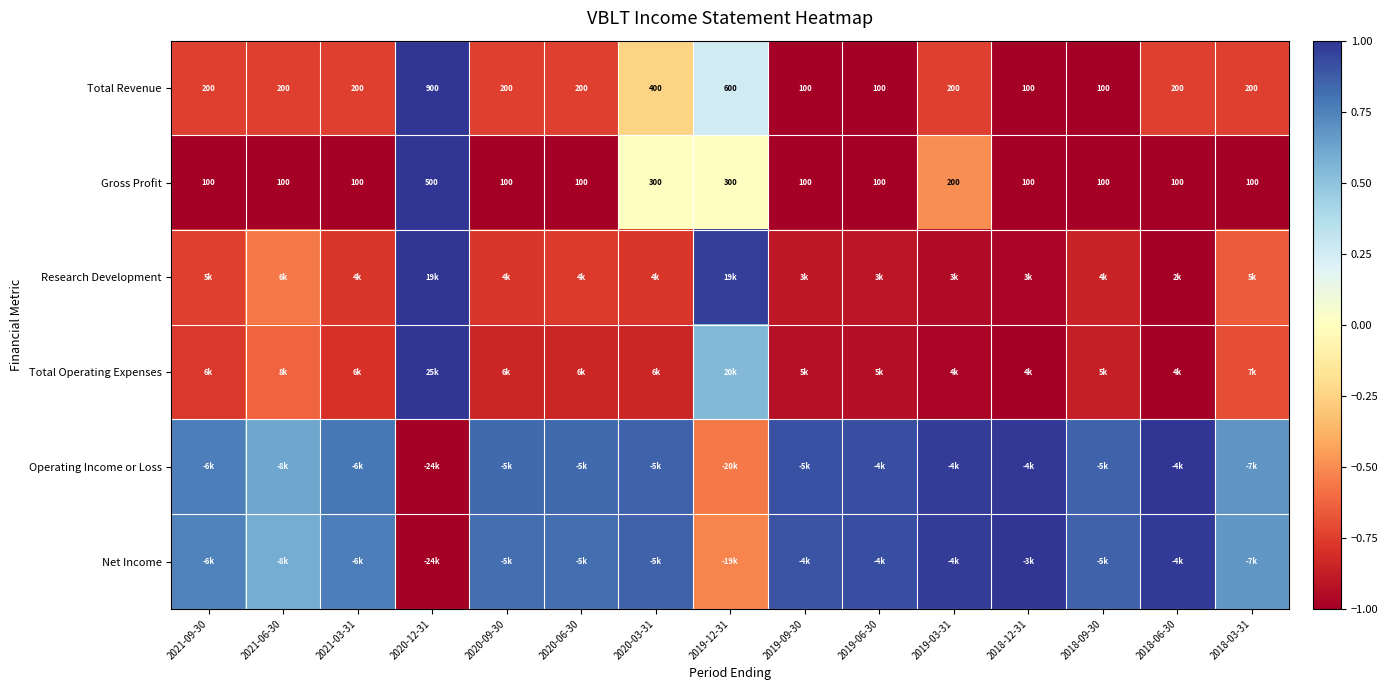

The Operating Income or Loss series shows 0.6 at 2021-06-30. True or false?

True